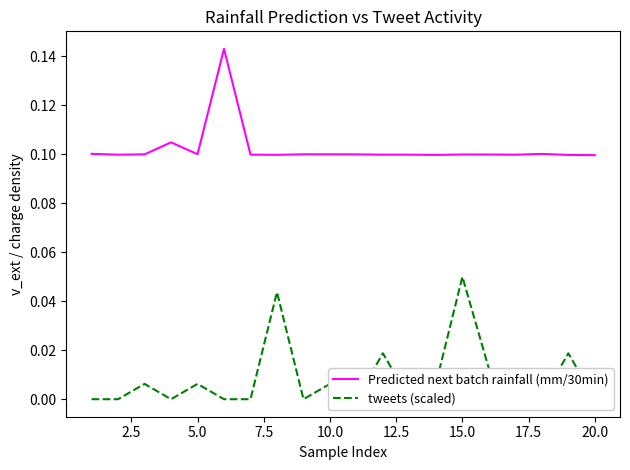

How many lines are shown in the chart?

2